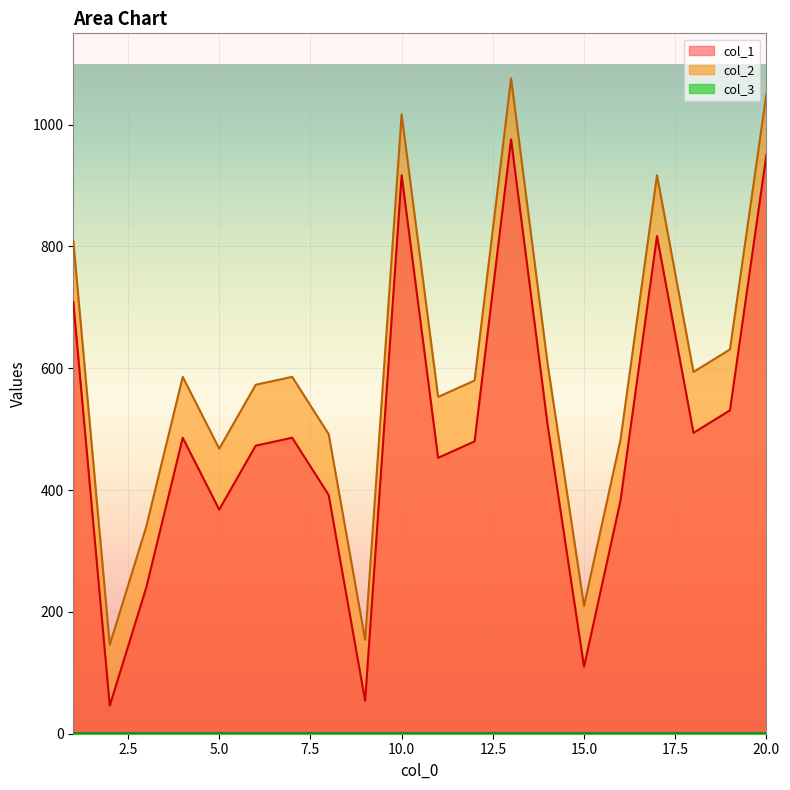

Which has a higher value, 4 or 2?

4